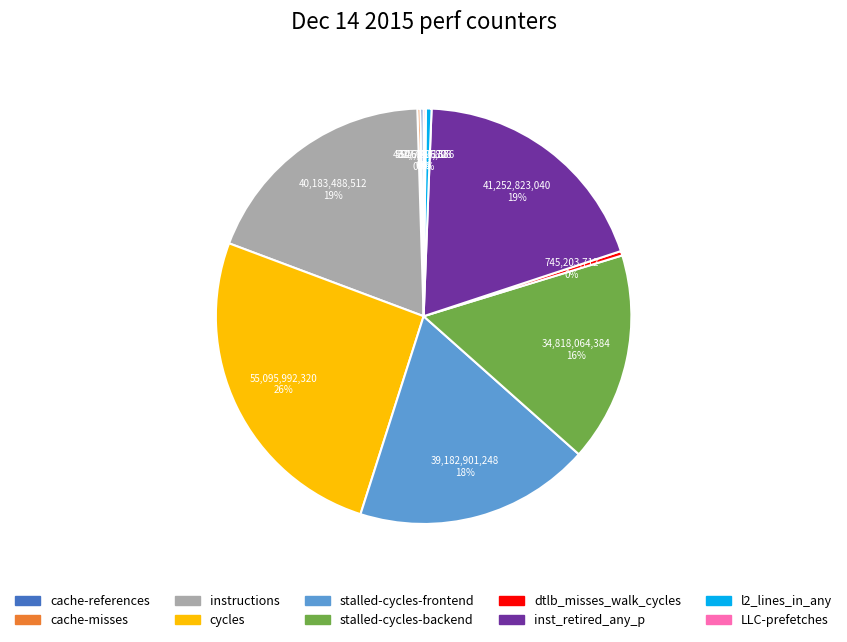

To the nearest percent, what is the average slice percentage?

10%